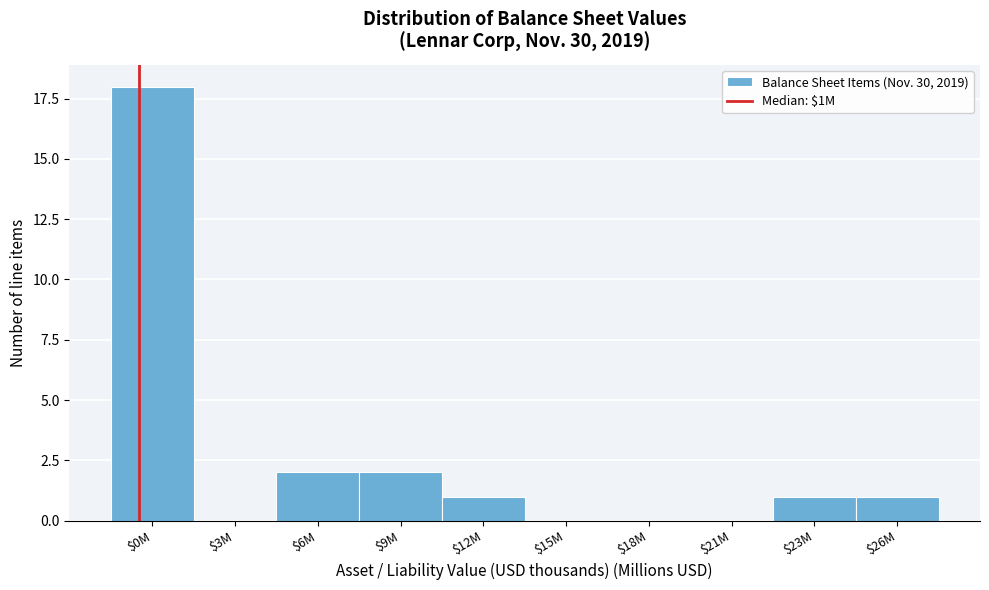

At which category does the chart reach its peak across all series?

$0M